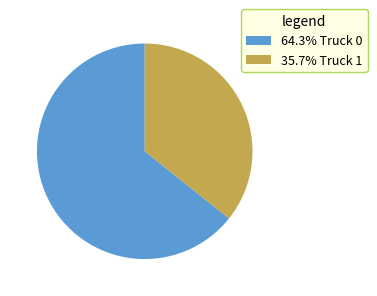

Is there any slice that represents more than half of the pie?

Yes